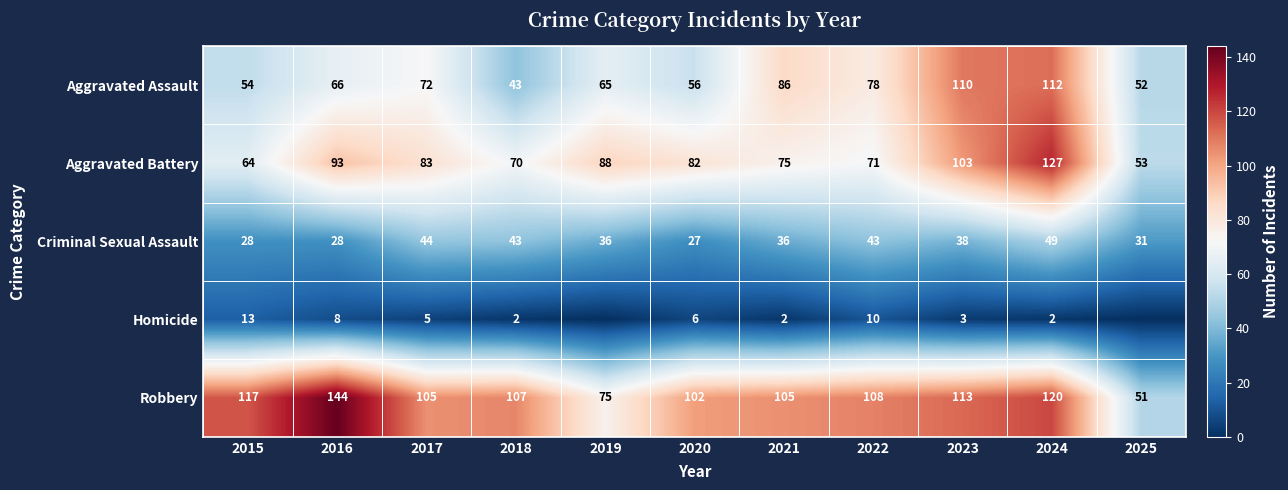

The Aggravated Battery series shows 70 at 2018. True or false?

True